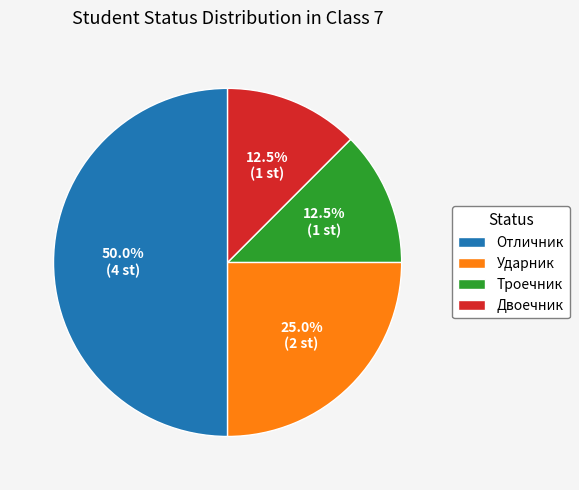

Between Троечник and Ударник, which is larger?

Ударник